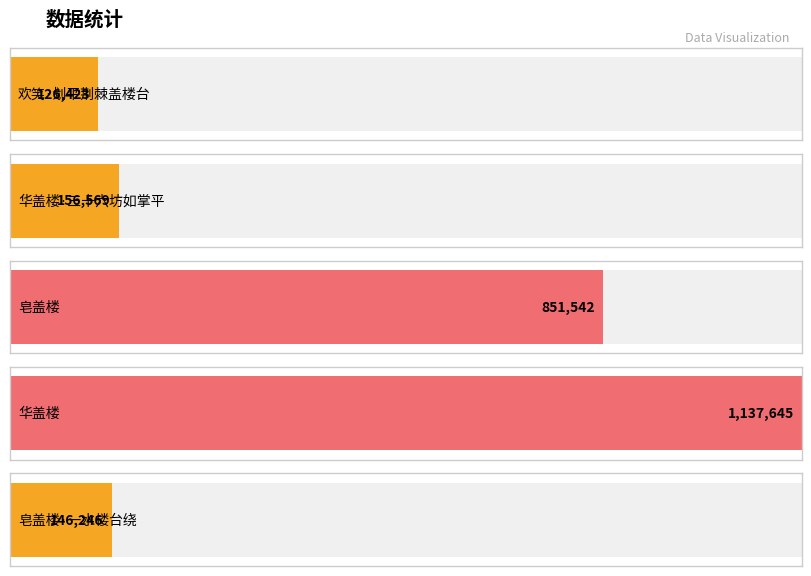

What is the change in value from 欢笑·划平荆棘盖楼台 to 华盖楼?

+1011222